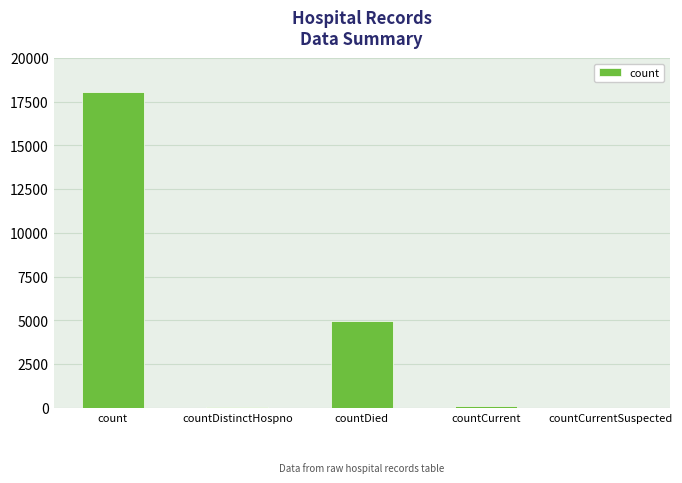

Are the bars horizontal?

No